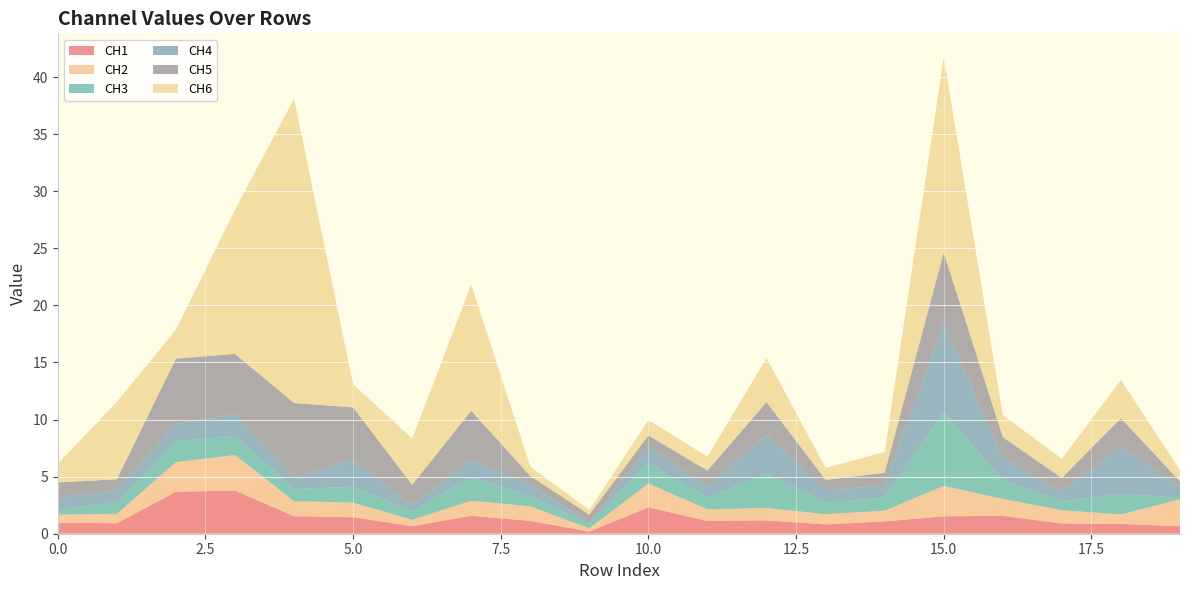

Reading left to right, extract all data points from this chart.

CH1: 0=1.0	1=0.9	2=3.7	3=3.8	4=1.5	5=1.4	6=0.7	7=1.6	8=1.1	9=0.2	10=2.3	11=1.1	12=1.2	13=0.8	14=1.1	15=1.5	16=1.6	17=0.9	18=0.9	19=0.7
CH2: 0=0.7	1=0.8	2=2.6	3=3.1	4=1.3	5=1.3	6=0.6	7=1.3	8=1.3	9=0.3	10=2.1	11=1.0	12=1.1	13=0.9	14=0.9	15=2.7	16=1.5	17=1.2	18=0.8	19=2.4
CH3: 0=0.5	1=1.0	2=1.8	3=1.7	4=1.1	5=1.4	6=0.8	7=2.1	8=0.9	9=0.4	10=1.8	11=1.0	12=3.0	13=1.0	14=1.2	15=6.5	16=1.6	17=0.8	18=1.8	19=0.2
CH4: 0=0.9	1=1.1	2=1.5	3=1.9	4=1.0	5=2.4	6=0.5	7=1.5	8=1.0	9=0.1	10=1.4	11=1.0	12=3.4	13=1.1	14=1.0	15=7.7	16=1.9	17=0.8	18=4.2	19=0.9
CH5: 0=1.4	1=1.0	2=5.7	3=5.3	4=6.5	5=4.6	6=1.8	7=4.3	8=0.7	9=0.7	10=0.9	11=1.4	12=2.8	13=0.9	14=1.1	15=6.2	16=1.8	17=1.2	18=2.5	19=0.5
CH6: 0=1.6	1=6.8	2=2.5	3=12.6	4=26.7	5=2.0	6=4.1	7=11.1	8=0.8	9=0.4	10=1.3	11=1.2	12=3.9	13=1.1	14=1.8	15=17.1	16=1.9	17=1.7	18=3.4	19=1.0